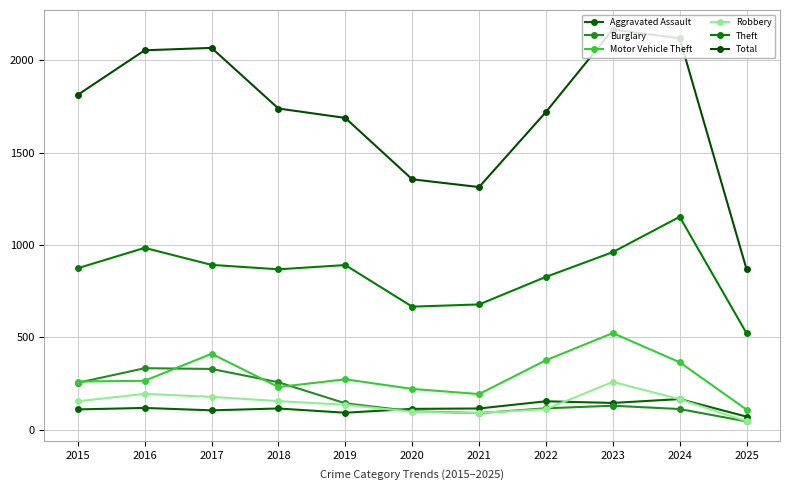

Which series has the largest total across all categories?

Total